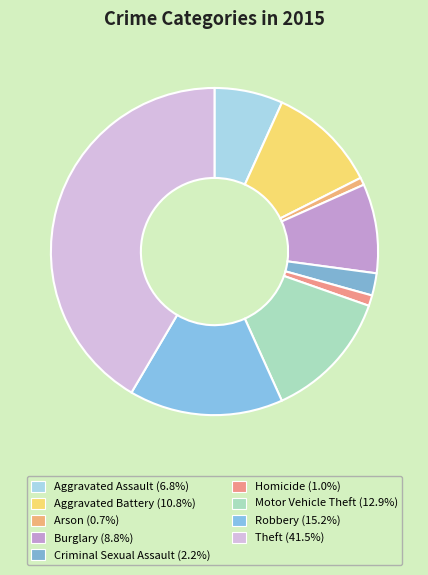

To the nearest percent, what is the combined percentage of Aggravated Battery and Burglary?

20%